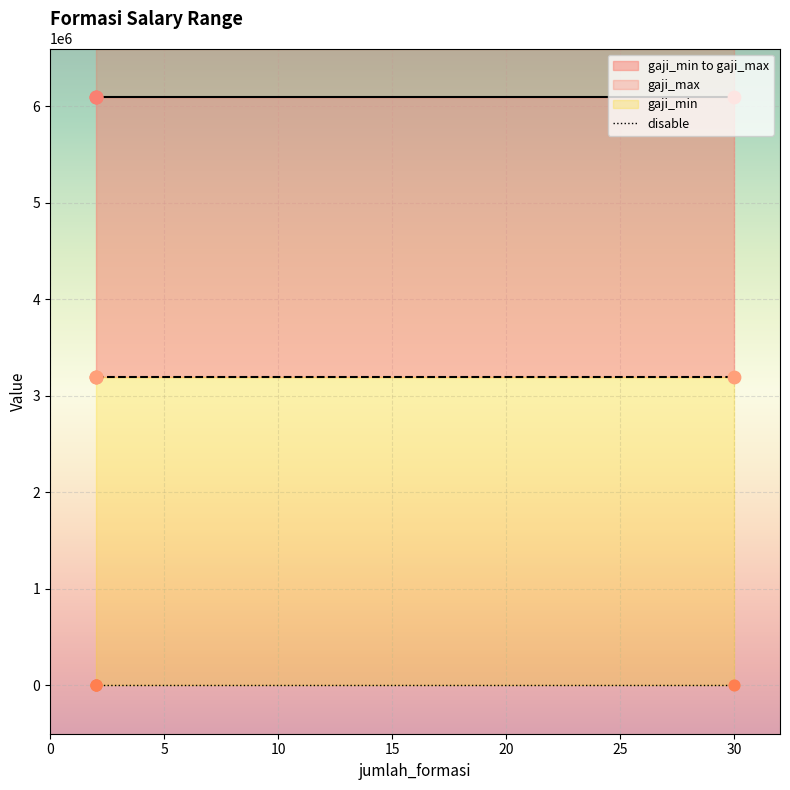

Which series reaches the maximum Y coordinate?

gaji_max